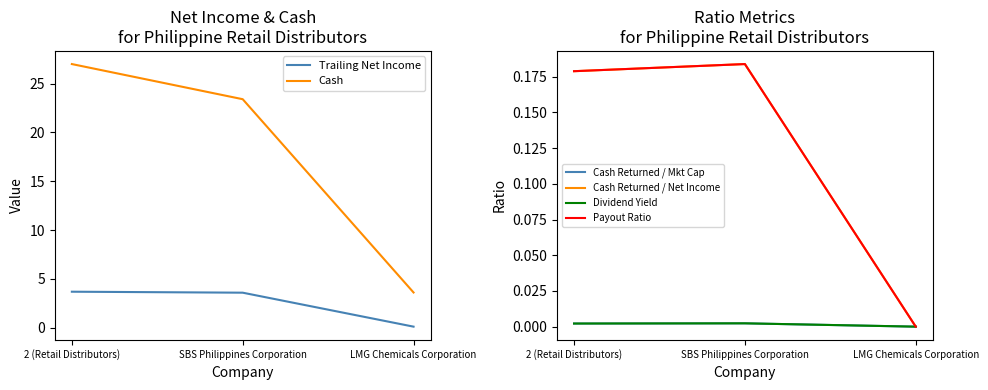

At which category is the sum across all series the highest?

2 (Retail Distributors)